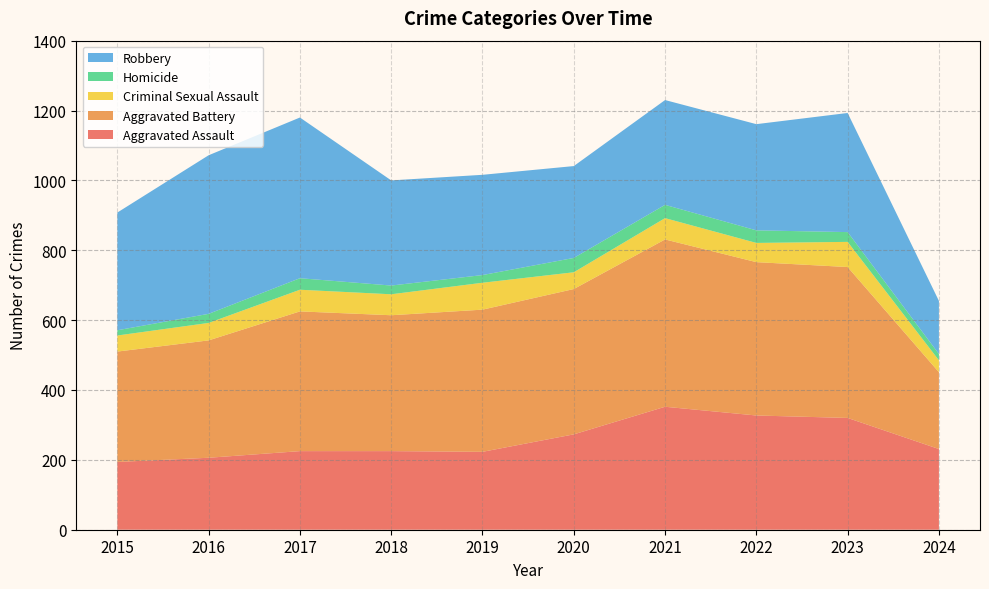

Reading left to right, what are all the values shown in this chart?

Aggravated Assault: 194	206	225	225	223	273	352	327	320	231
Aggravated Battery: 316	336	400	389	407	416	479	439	432	220
Criminal Sexual Assault: 46	50	62	60	77	48	61	55	72	34
Homicide: 15	26	33	25	22	41	38	36	28	18
Robbery: 337	454	460	301	287	263	300	304	341	152